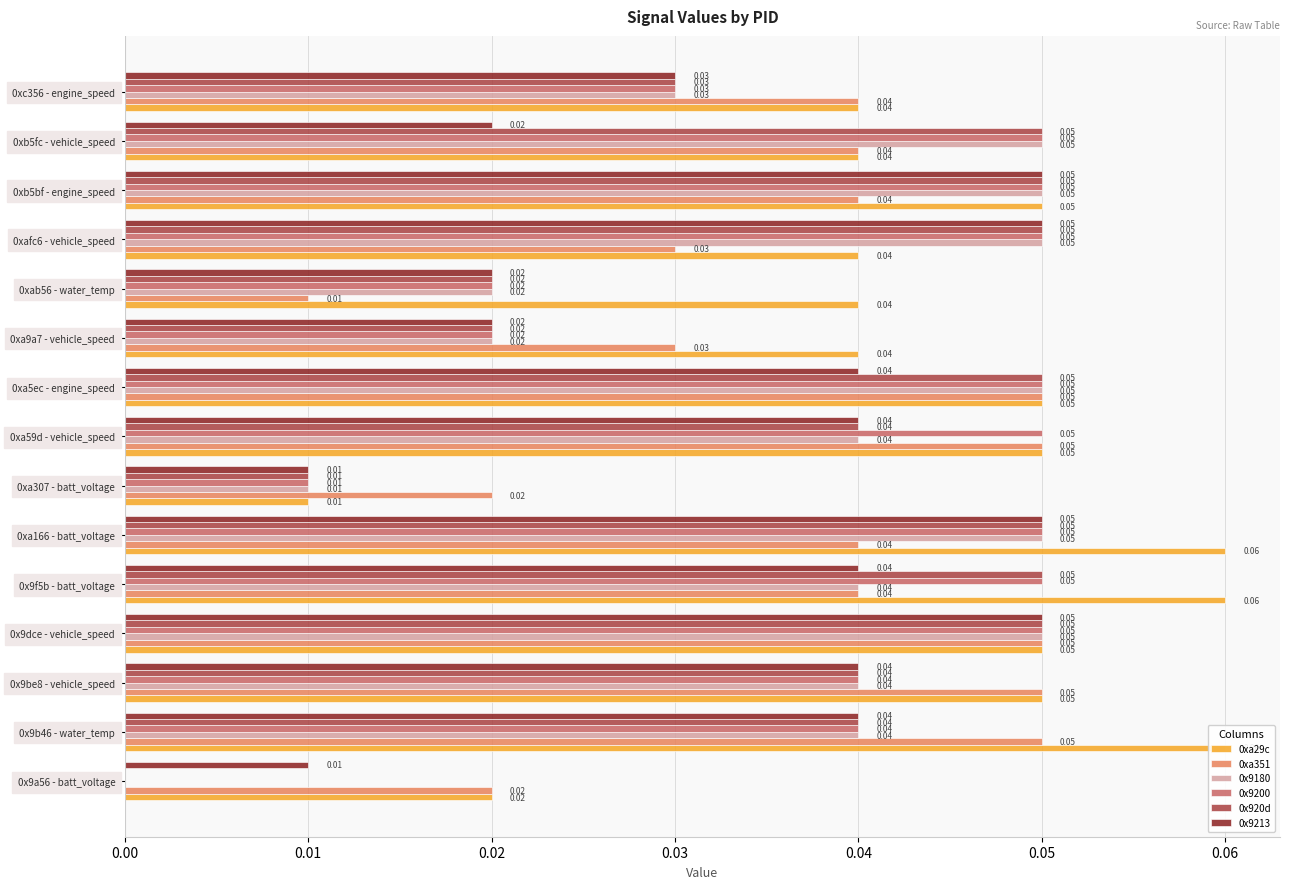

How many groups of bars are there?

15